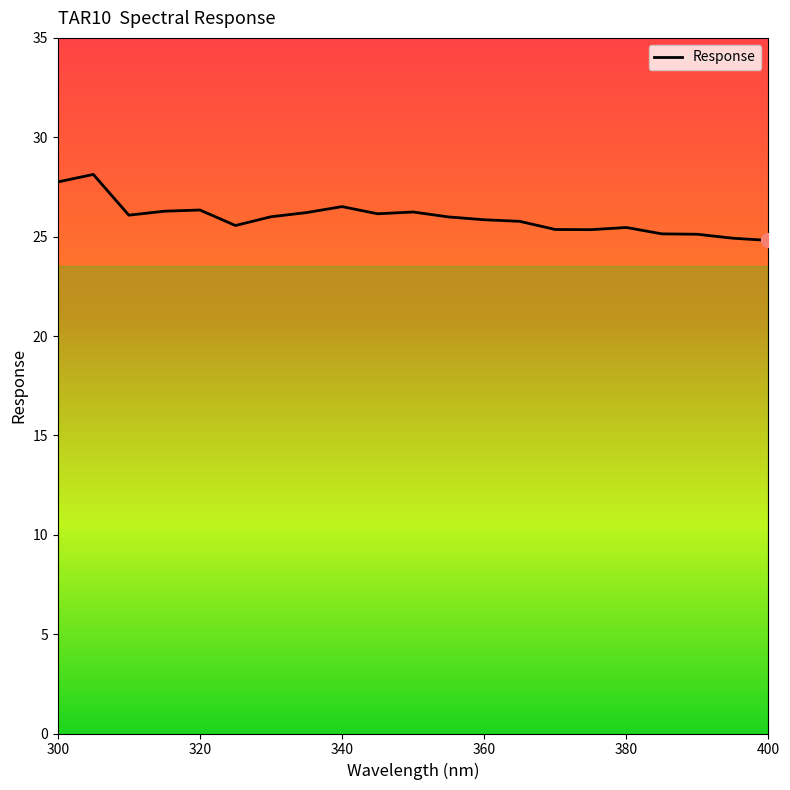

What is the smallest value displayed?

24.8